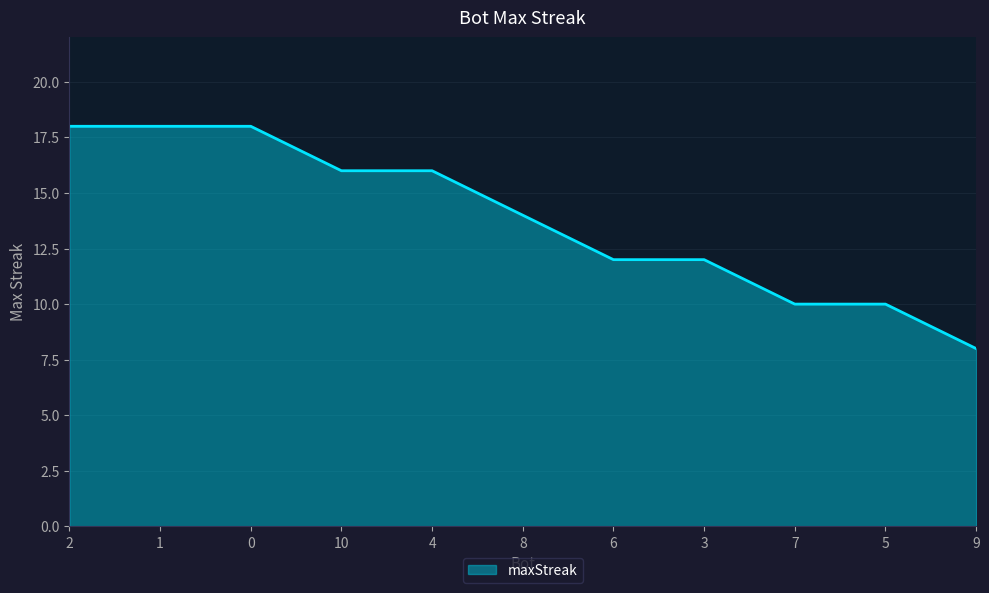

The value at 4 is 22. True or false?

False